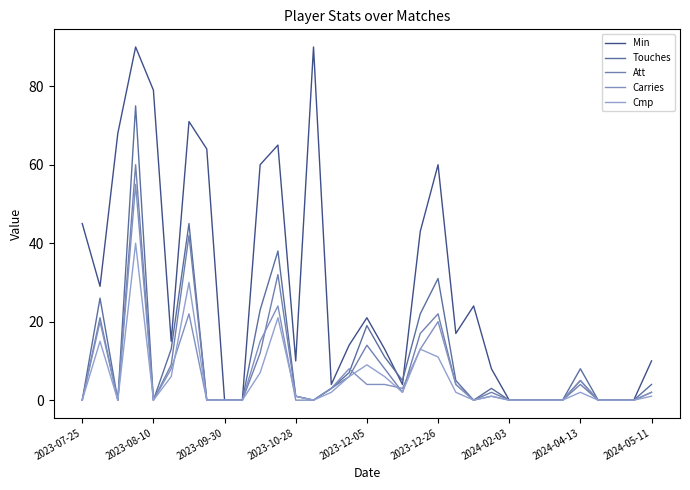

What is the average value of the Min series?

28